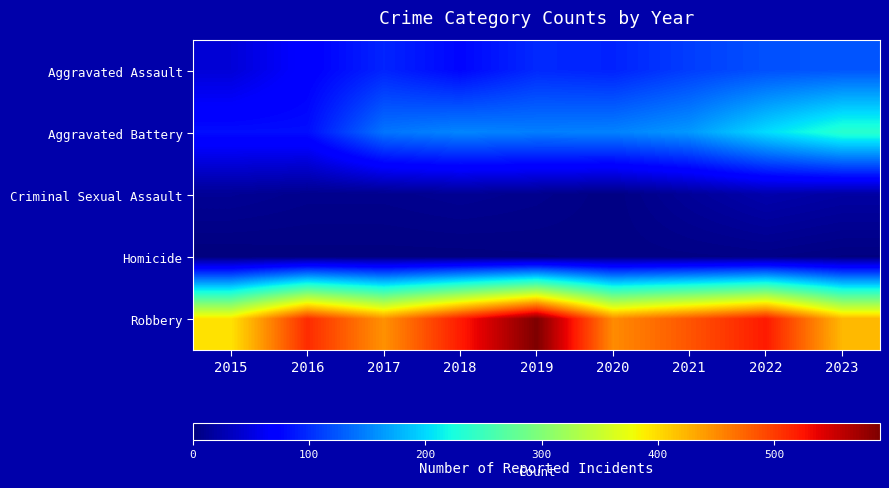

At which category is the sum across all series the highest?

2022